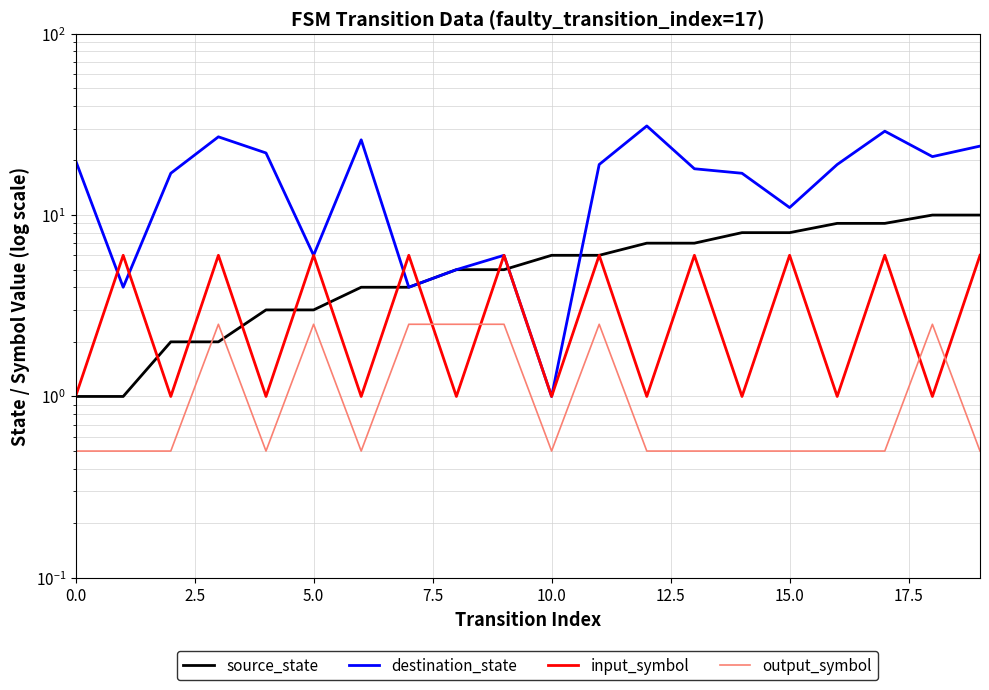

Does the chart have visible grid lines?

Yes